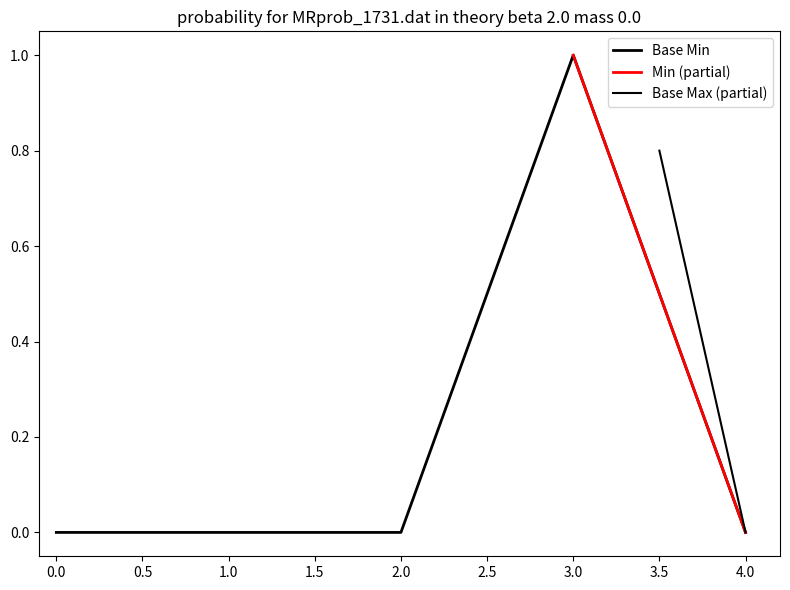

The chart shows a value of 0 at 4.0. True or false?

False